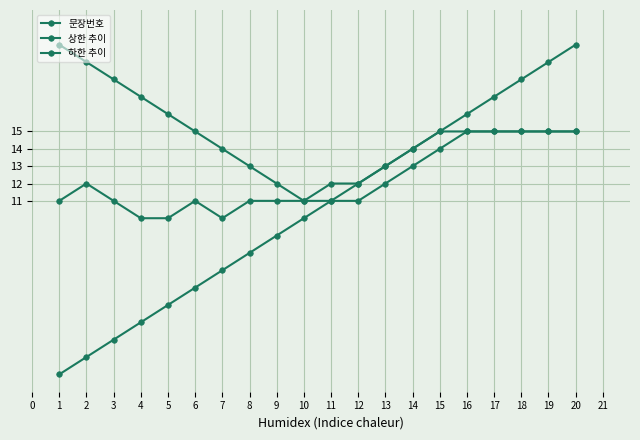

True or false: 하한 추이 and 문장번호 intersect in this chart.

False